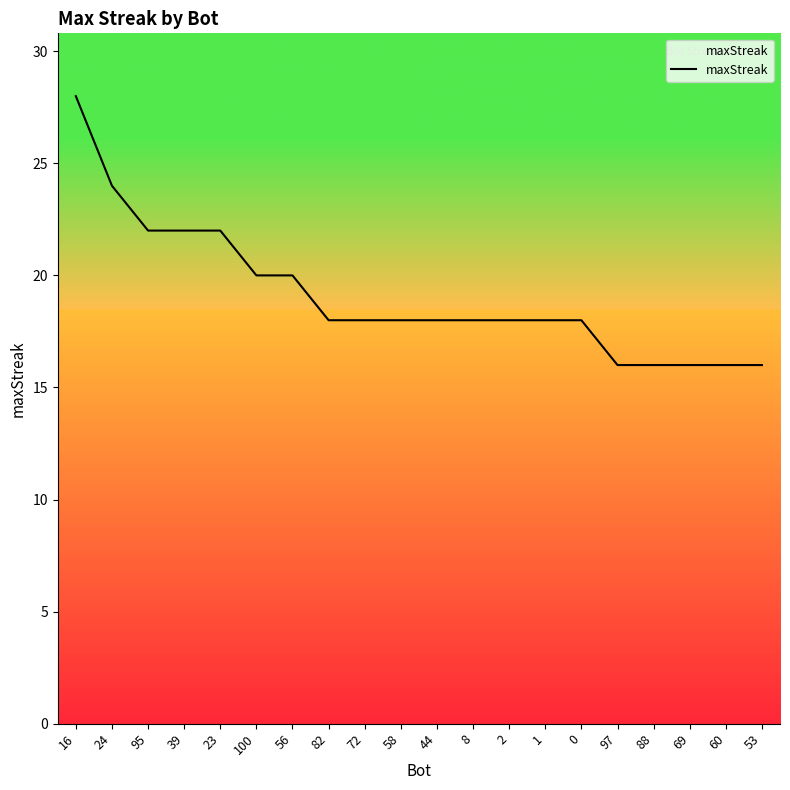

What value does the data have at 69?

16